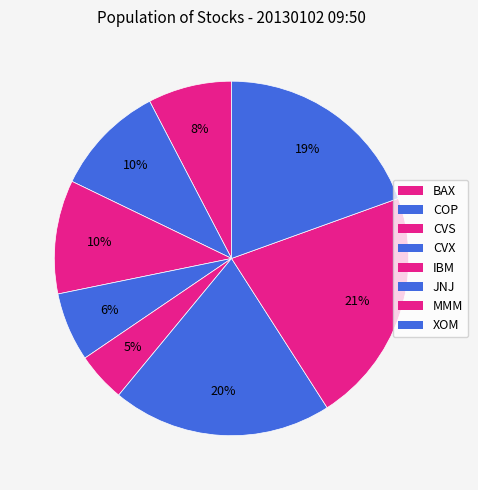

How many segments does this pie chart have?

8